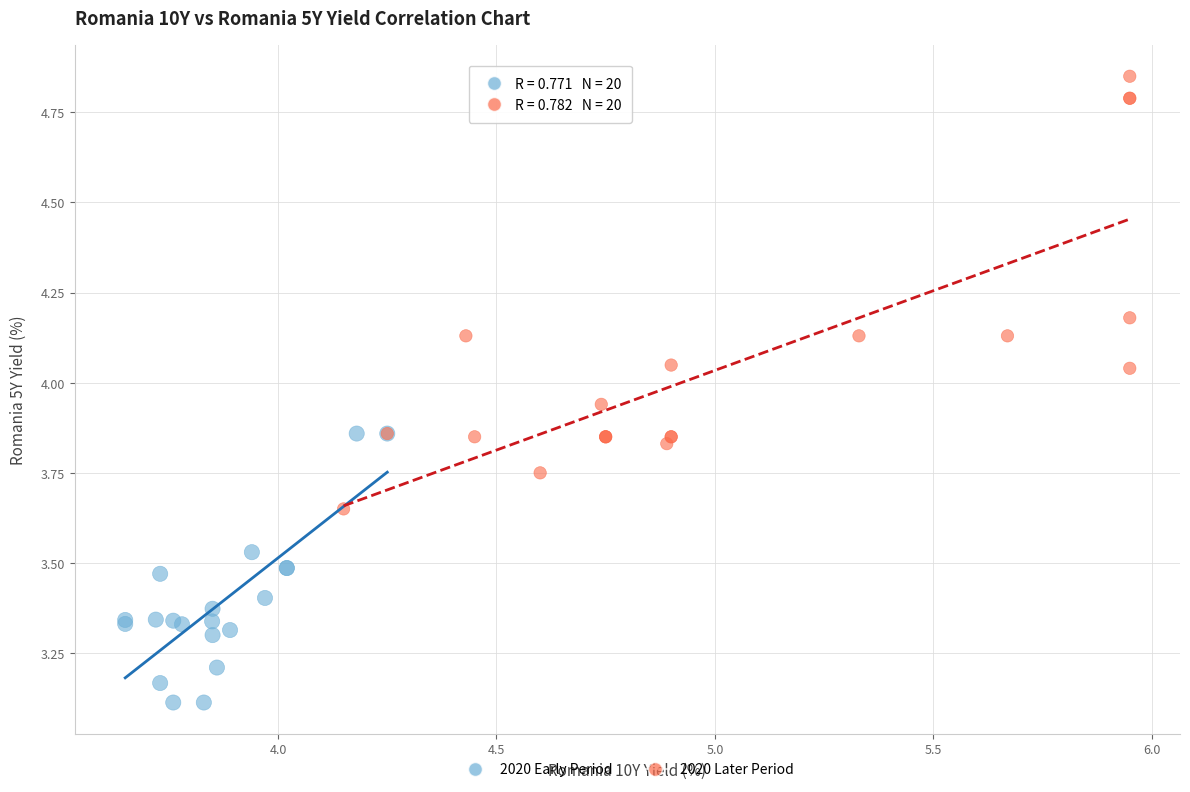

Which series contains the lowest Y value?

2020 Early Period